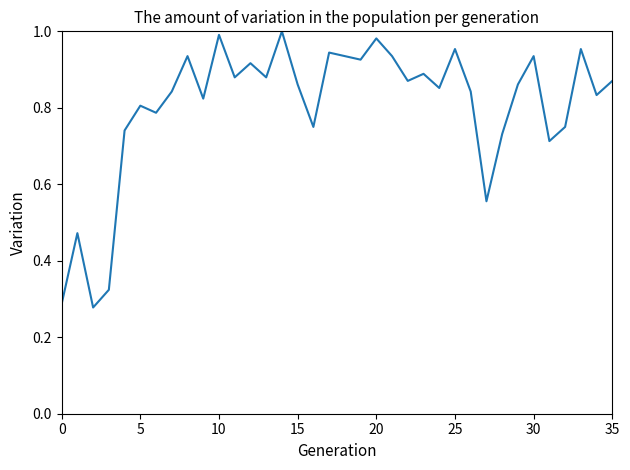

Count the number of categories in the chart.

36